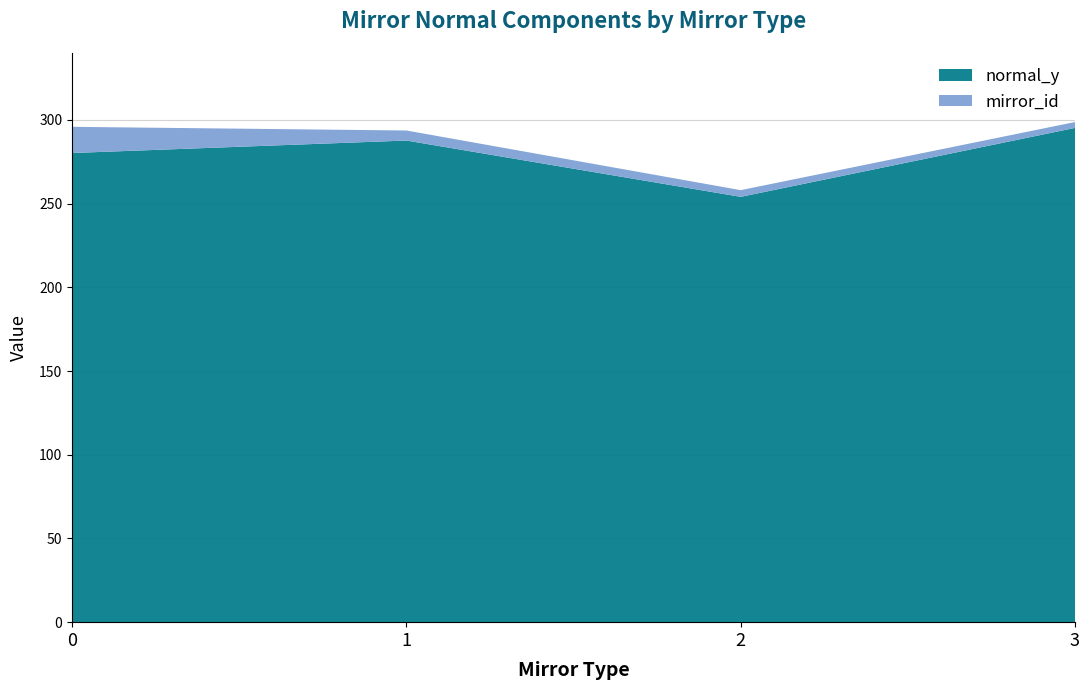

The value of normal_y at 2 is 65.6. True or false?

False